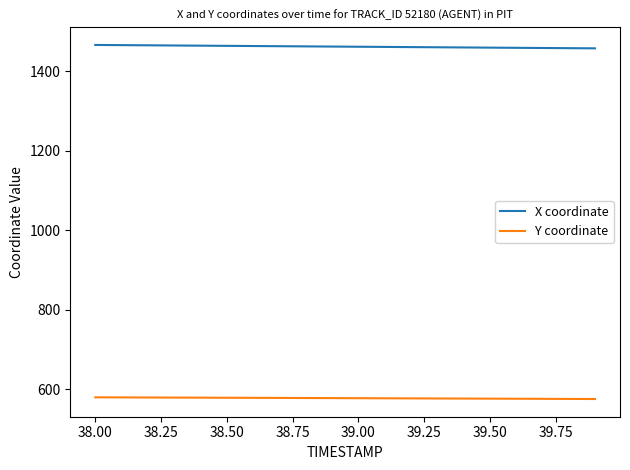

How many values in the X coordinate series exceed 1462?

10